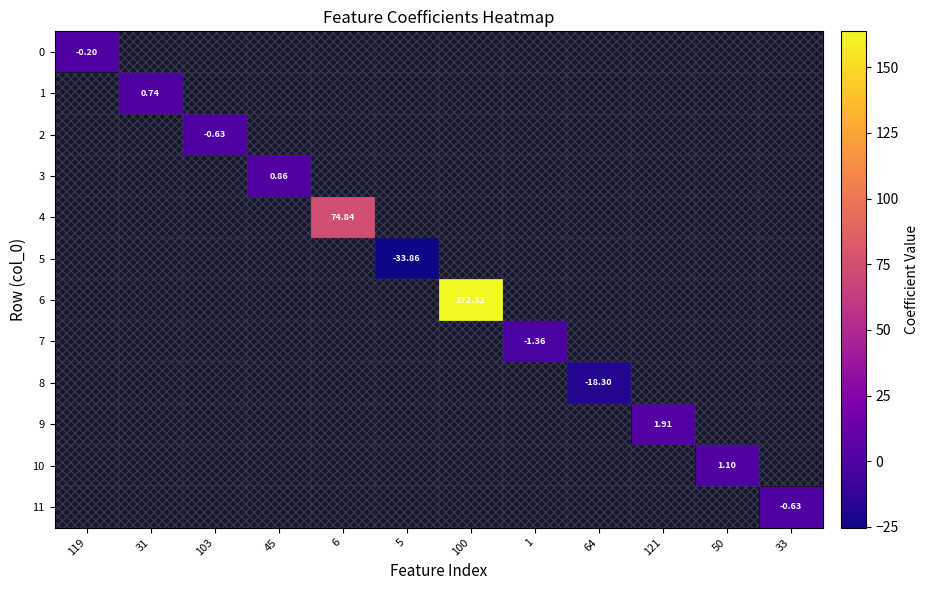

How many negative values does the 0 series have?

1